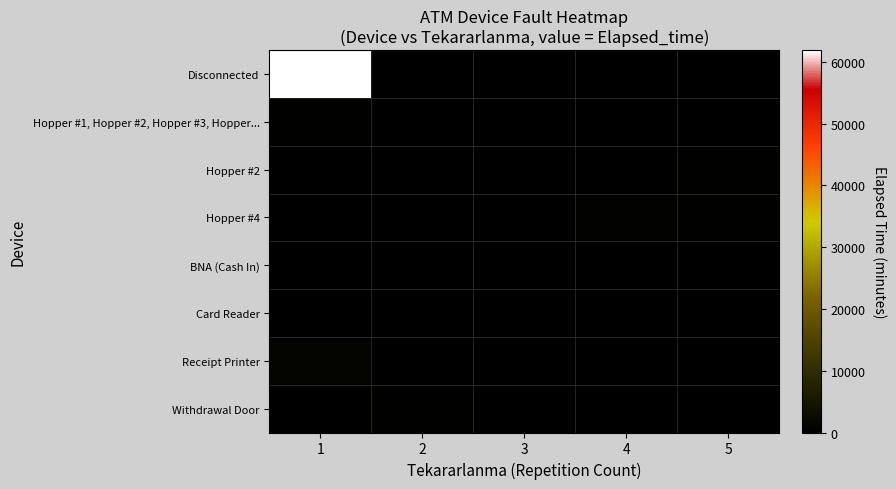

What is the total value across all series at 5?

595